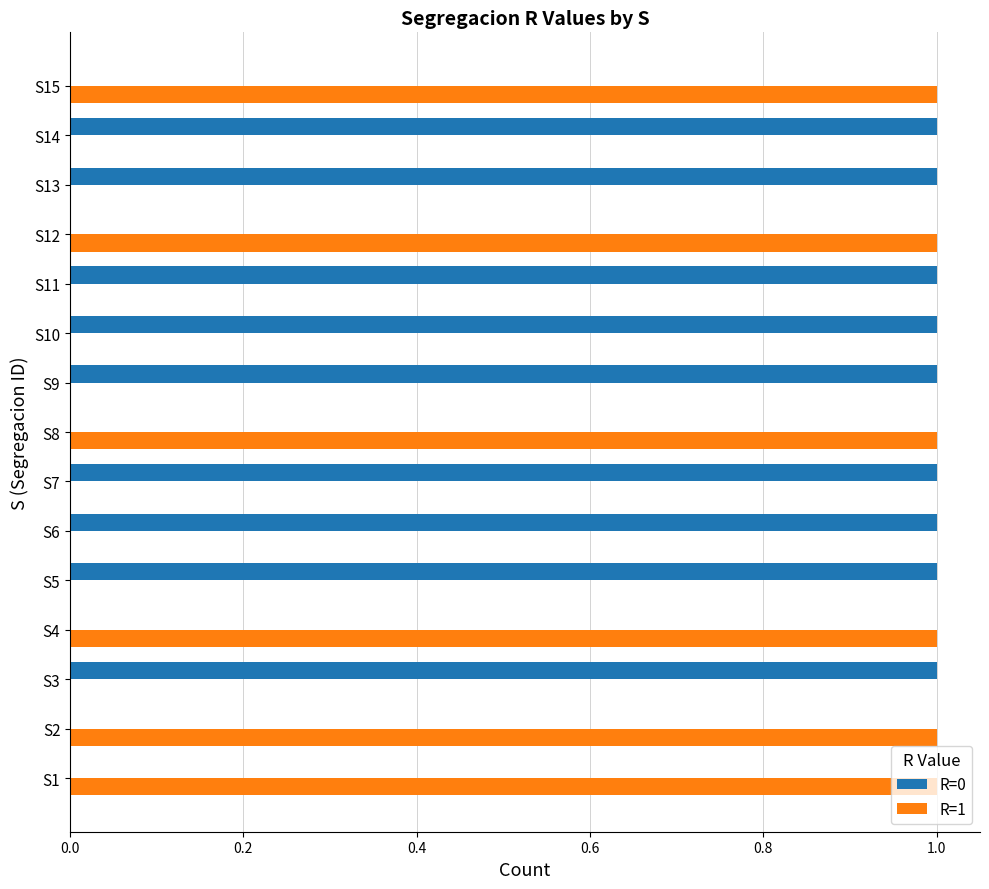

Which series has the largest total across all categories?

R=0